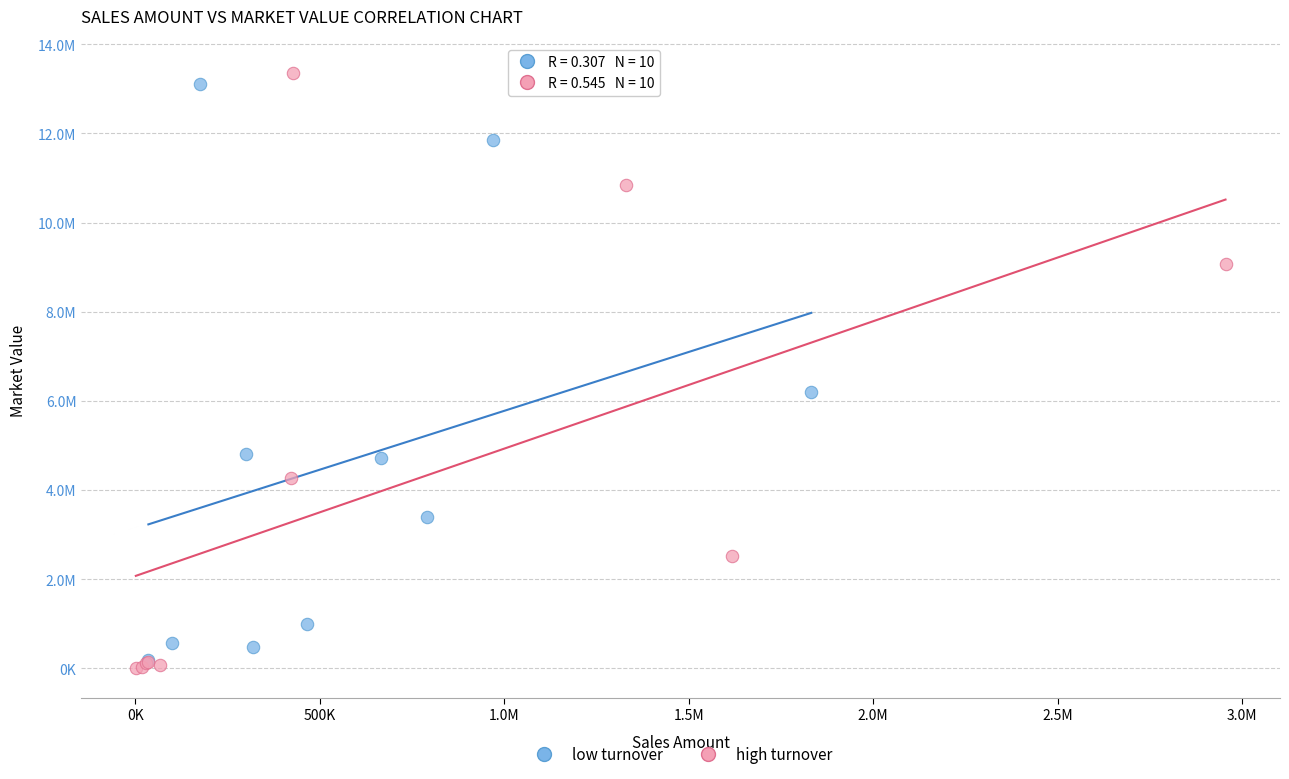

Which series reaches the maximum Y coordinate?

high turnover